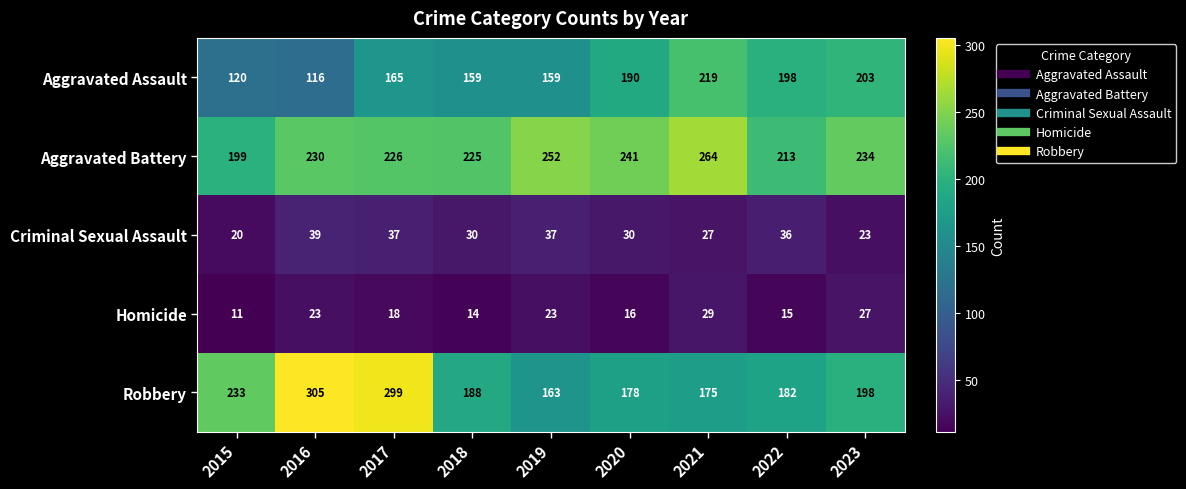

Which series changed the most between 2021 and 2023?

Aggravated Battery